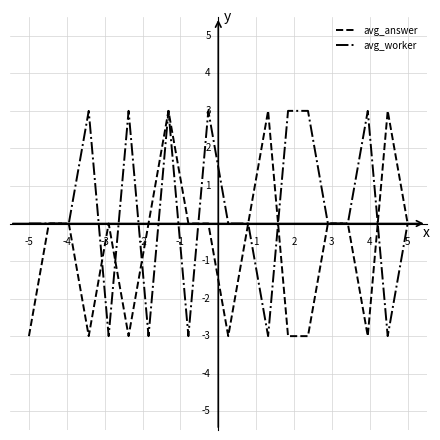

Which series has the largest total across all categories?

avg_worker